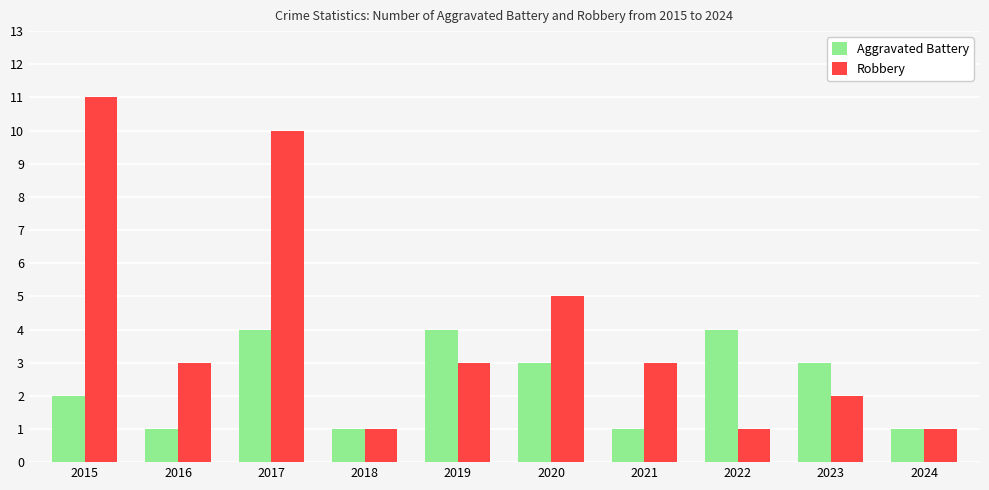

What is the value of the Aggravated Battery bar at the 3rd from the left?

4